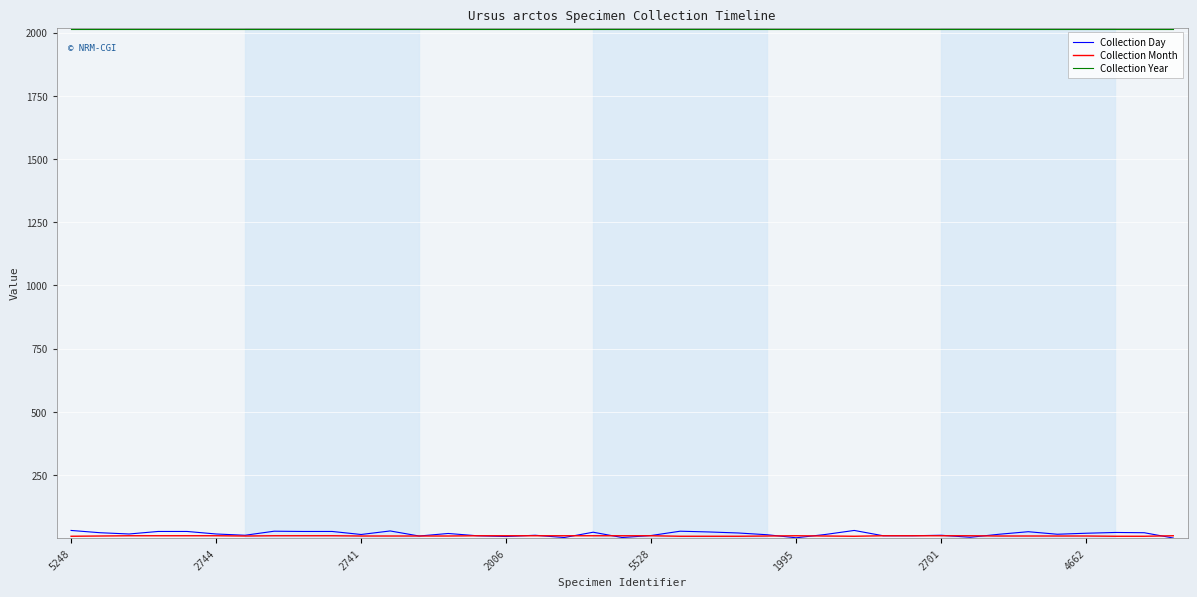

What is the highest value of the Collection Year series?

2015